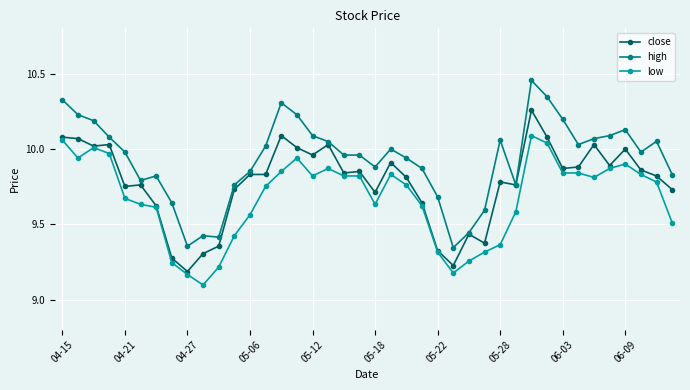

What is the minimum value shown in the chart?

9.1